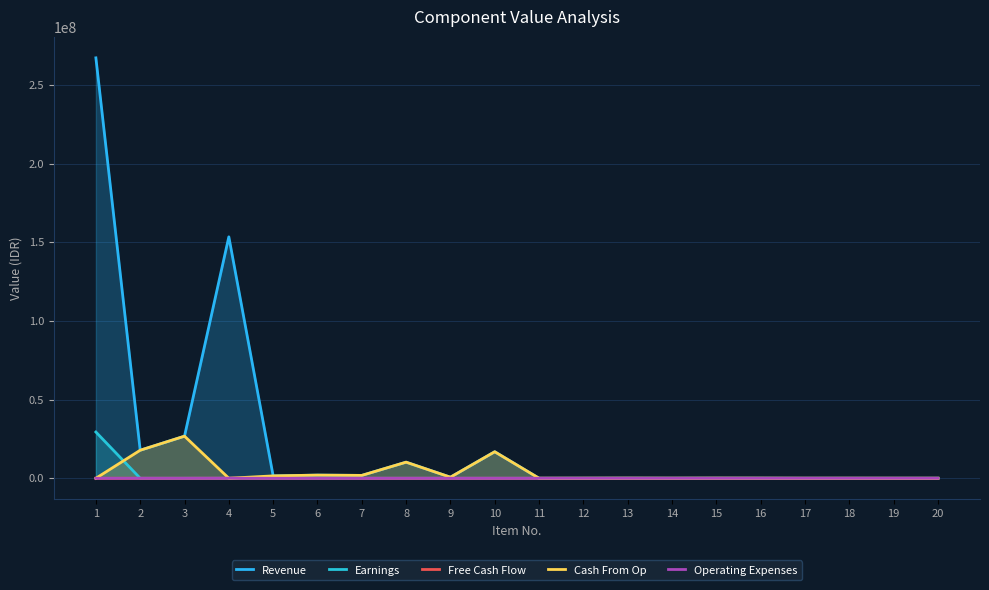

At 2, list the series in order from largest to smallest.

Revenue, Cash From Op, Free Cash Flow, Operating Expenses, Earnings